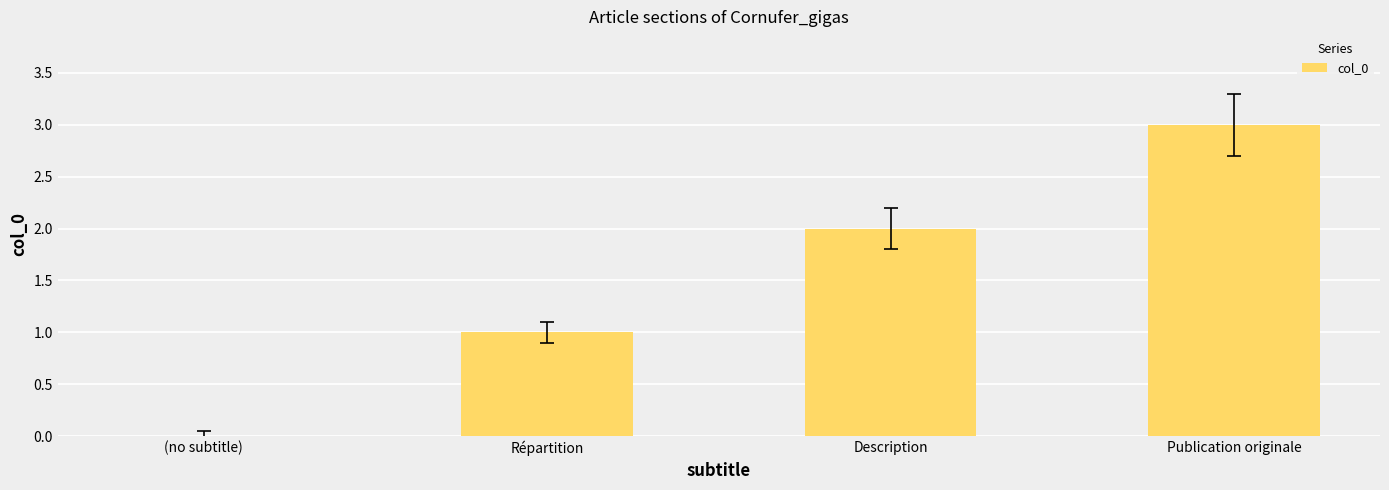

Reading left to right, list all the values displayed in this chart.

(no subtitle)=0	Répartition=1	Description=2	Publication originale=3